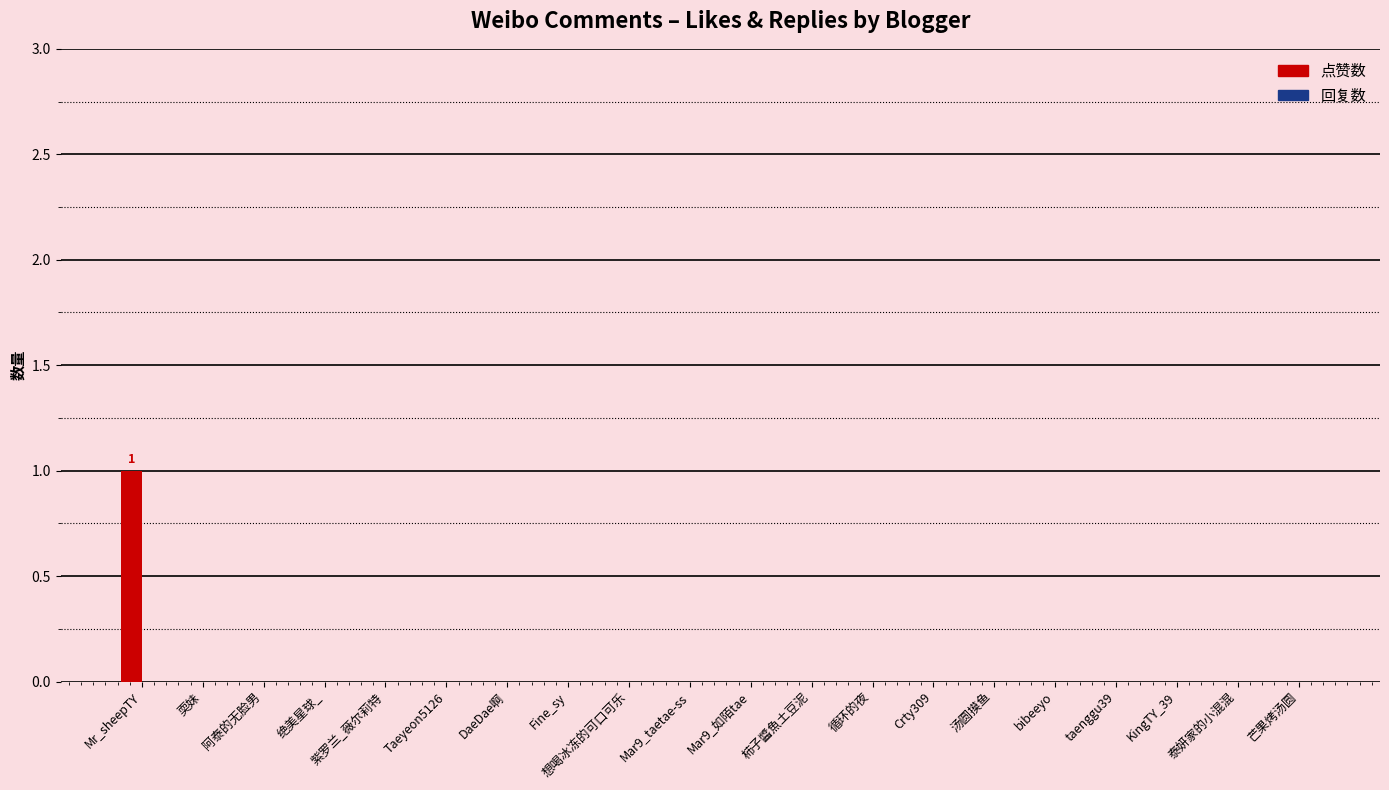

Which label corresponds to the largest value in the chart?

Mr_sheepTY